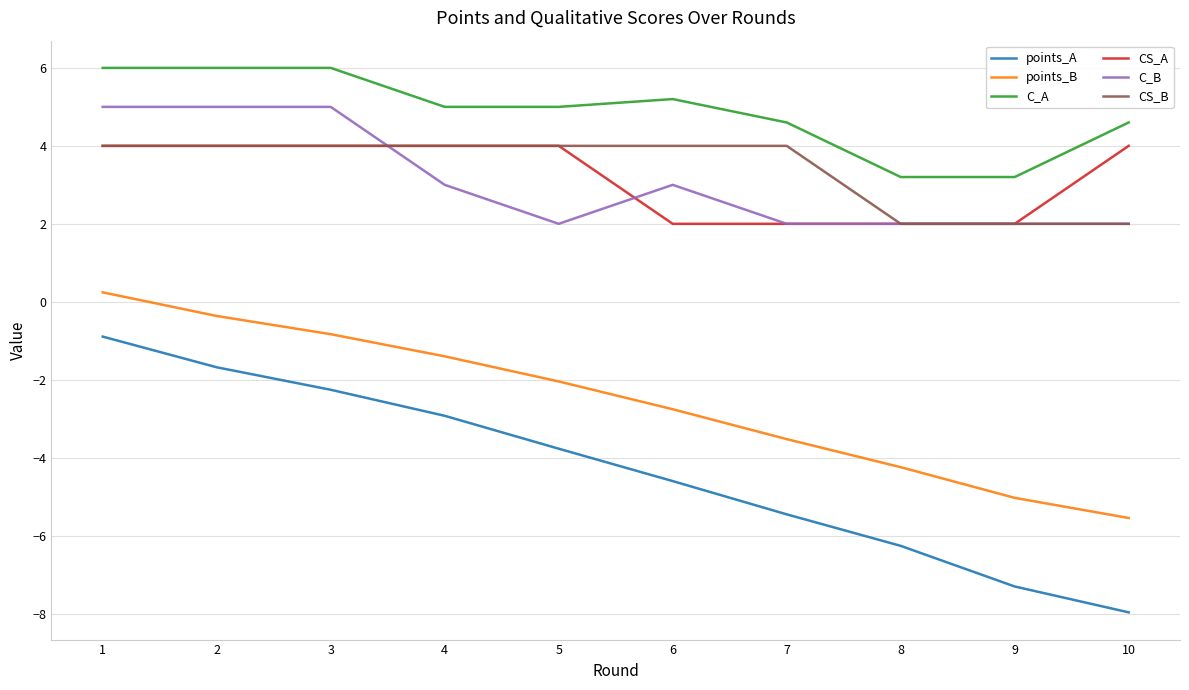

True or false: points_A has more than 1 interior local peaks.

False